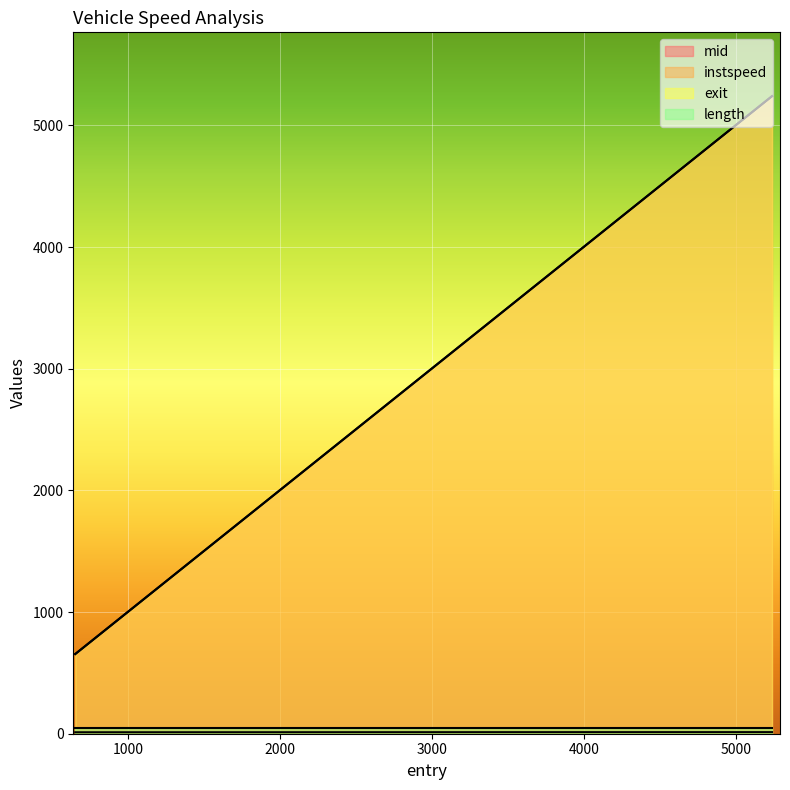

Count the number of data series in this chart.

4